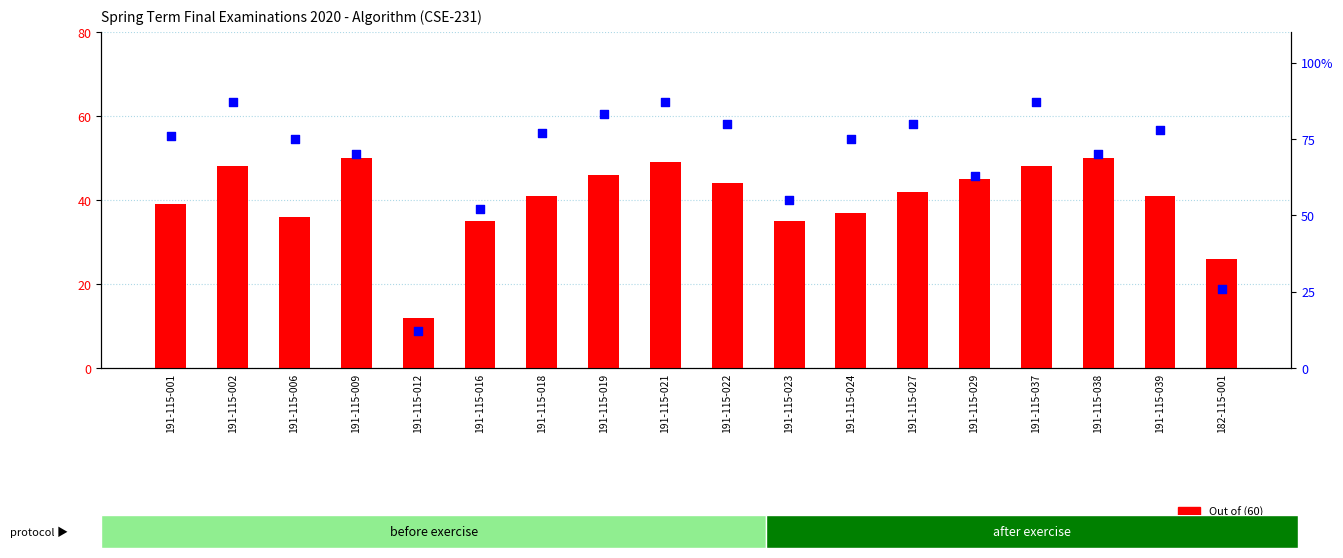

Which series has the largest Y range (max minus min)?

Out of (100)